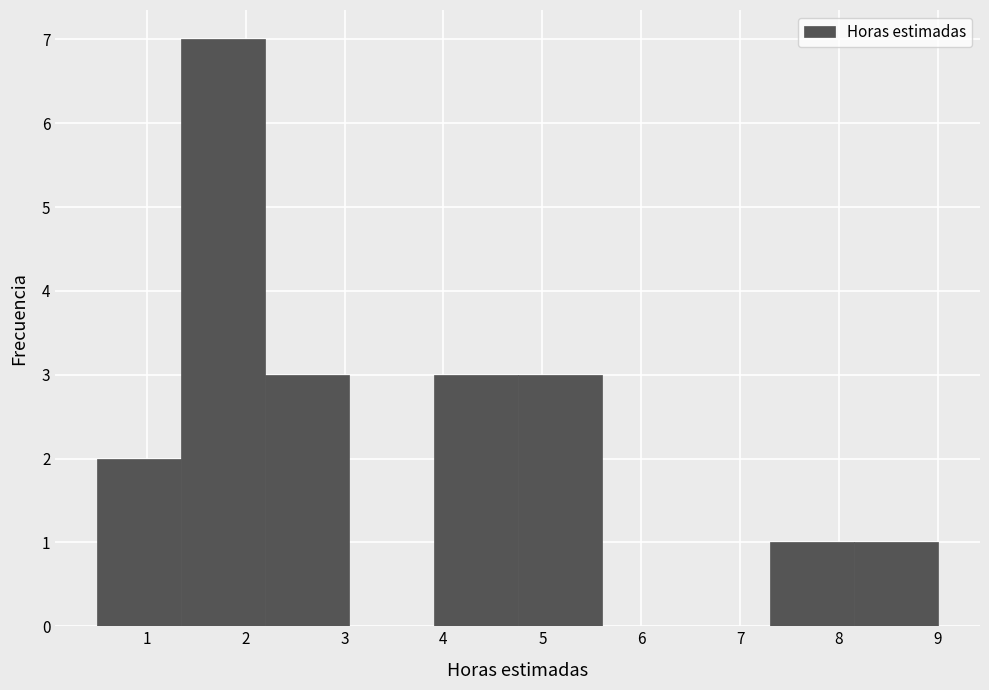

What is the height of the bar covering 0.50 to 1.35 on the x-axis? Neither the bar edges nor the heights are printed on the chart, so give them approximately, as read against the axes.

2